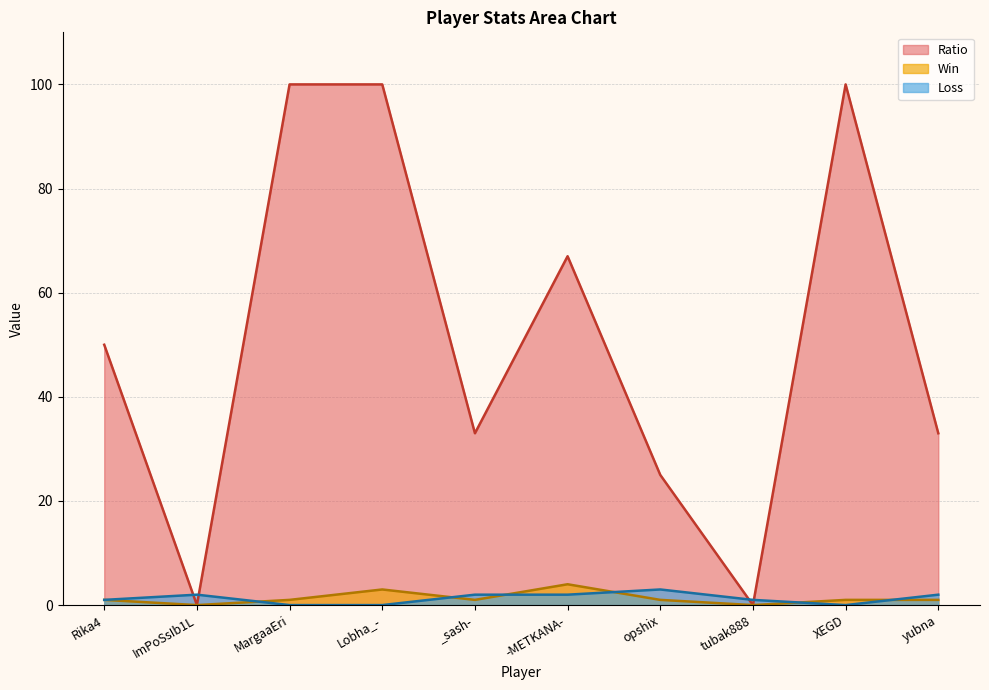

What is the difference between the Win values at Rika4 and ImPoSsIb1L?

1